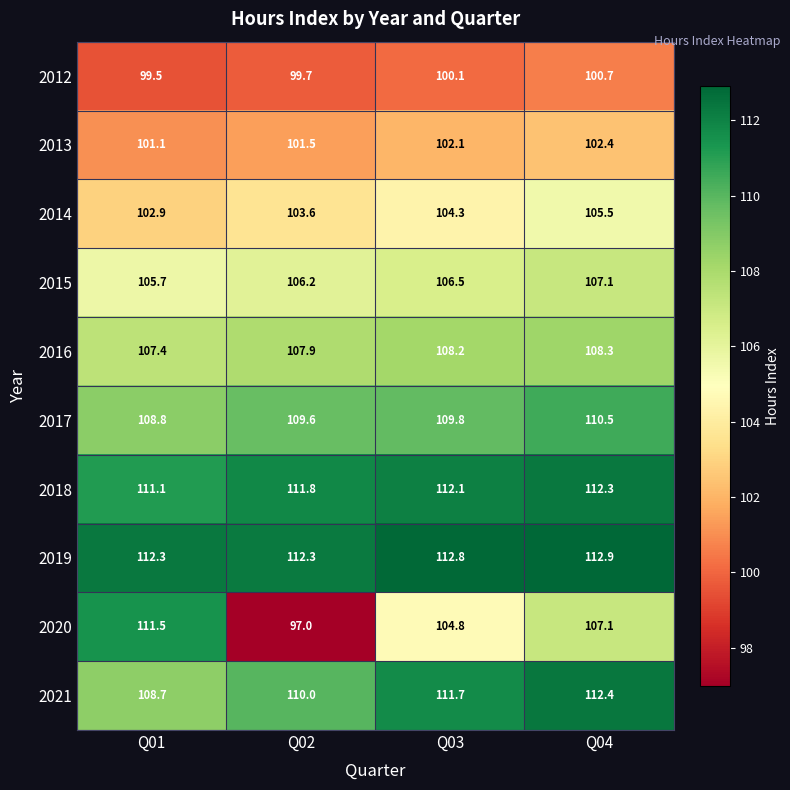

Which series has the largest total across all categories?

2019